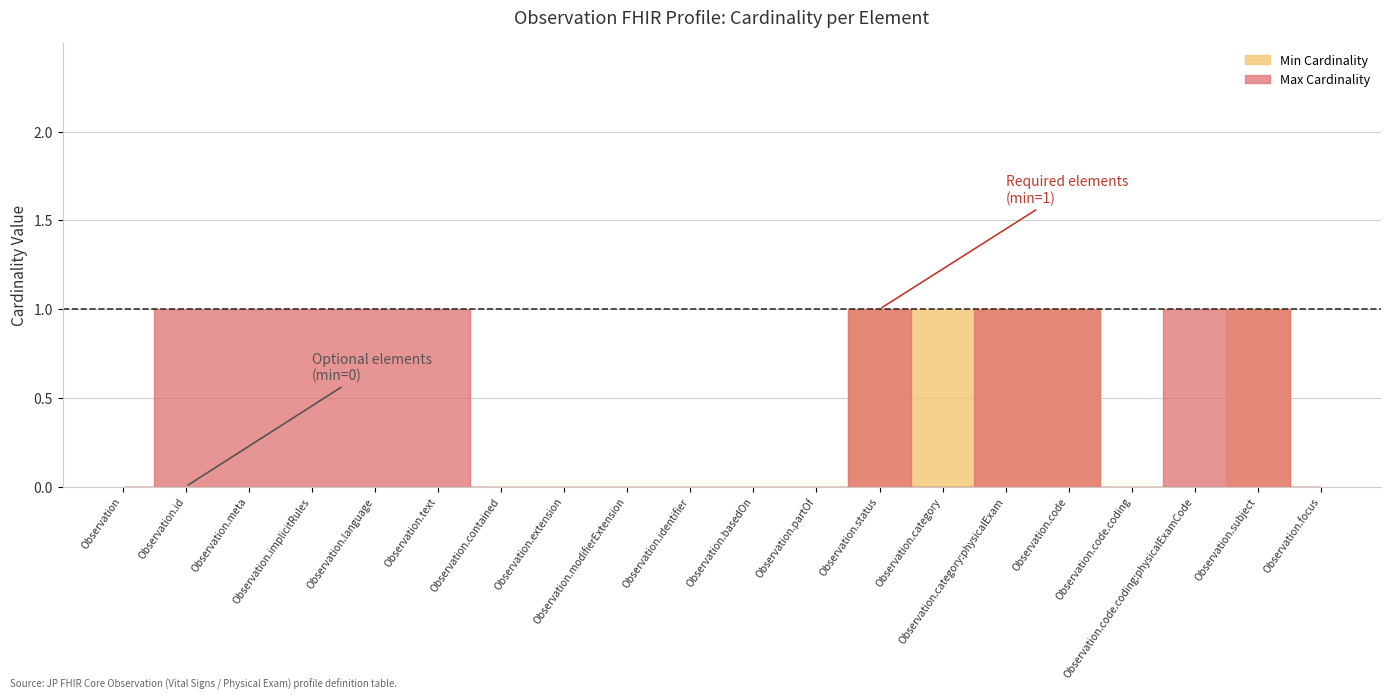

True or false: Max Cardinality and Min Cardinality cross at least once.

False